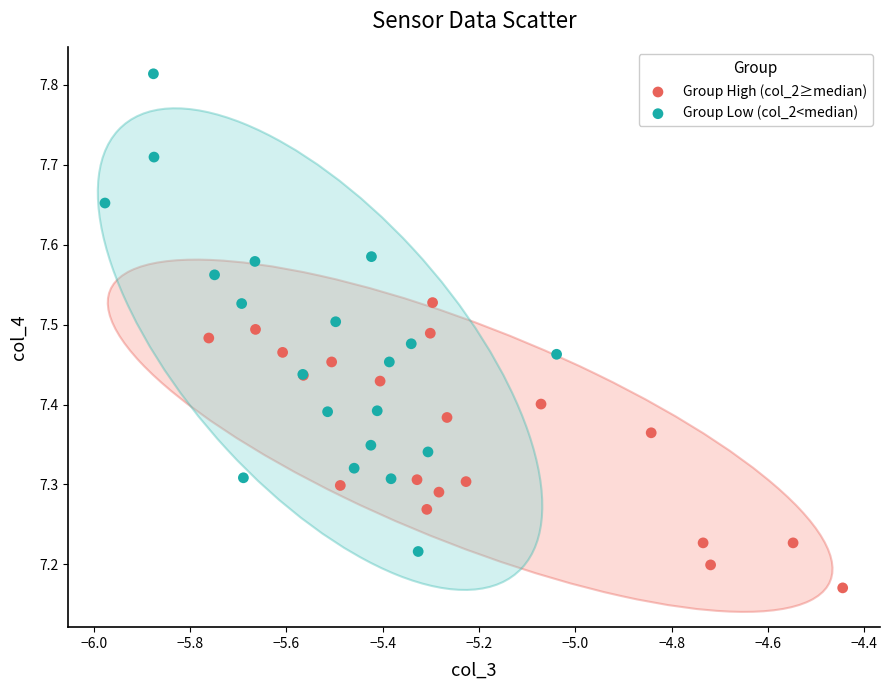

Which series reaches the maximum Y coordinate?

Group Low (col_2<median)